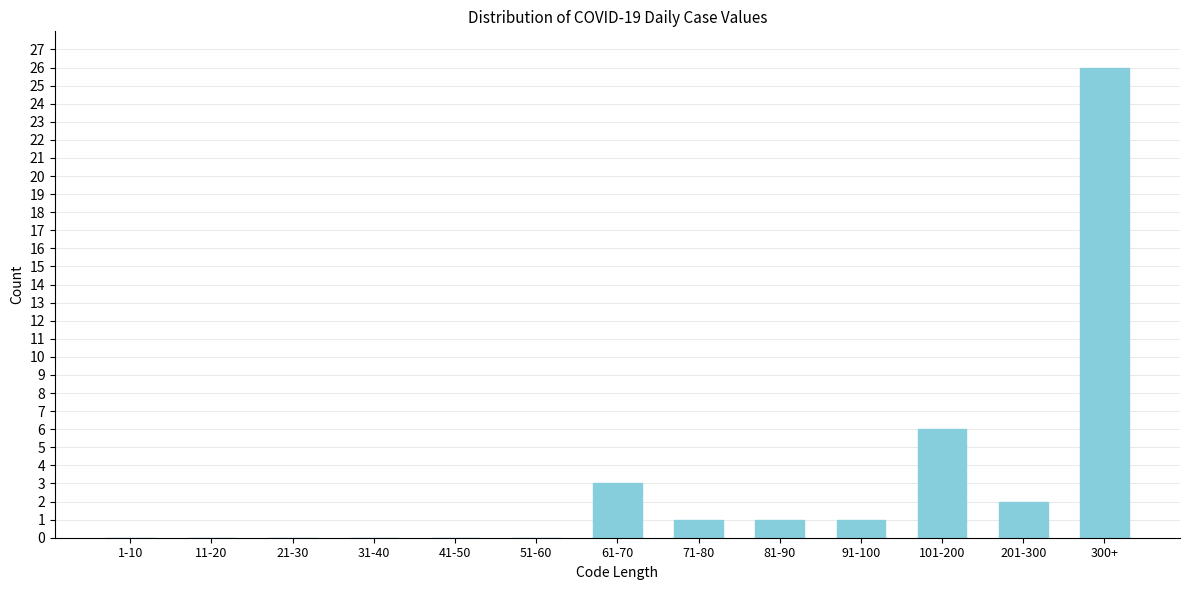

Reading left to right, extract all data points from this chart.

1-10=0	11-20=0	21-30=0	31-40=0	41-50=0	51-60=0	61-70=3	71-80=1	81-90=1	91-100=1	101-200=6	201-300=2	300+=26